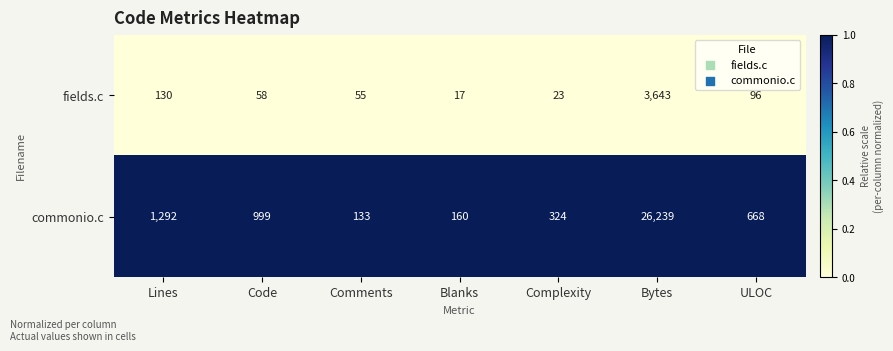

Rank the series by their average value, from lowest to highest.

fields.c, commonio.c